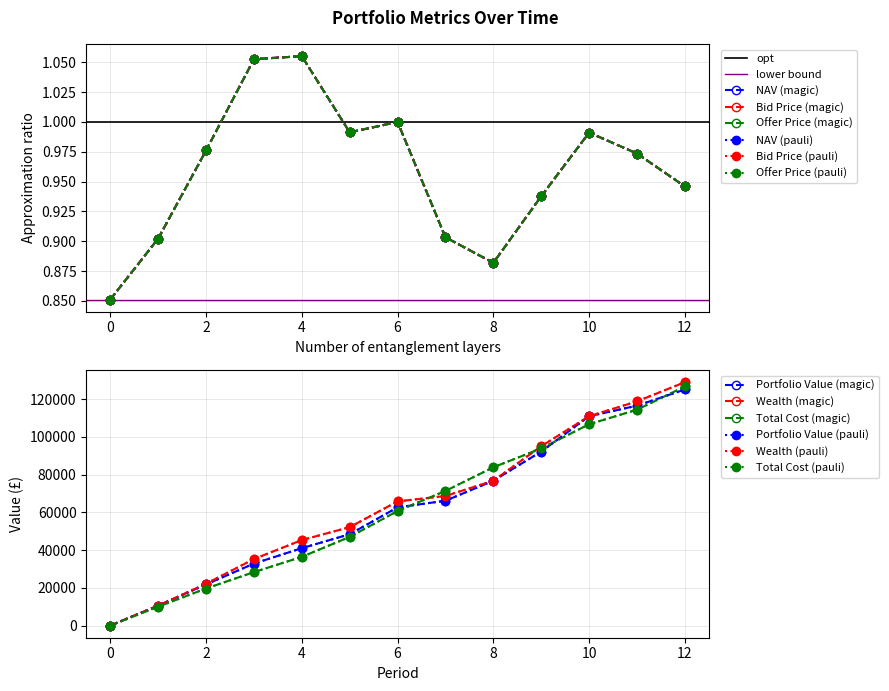

How many lines are shown in the chart?

6